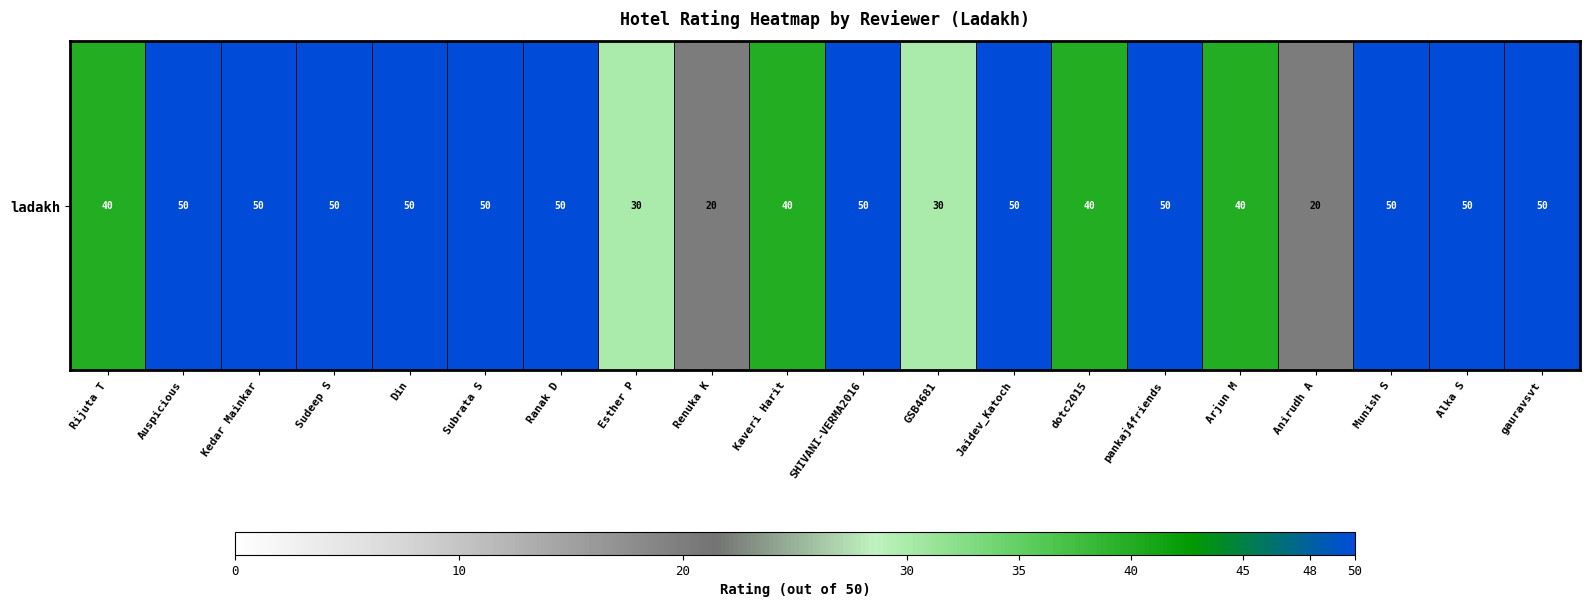

Count the values in the range 40 to 50.

16